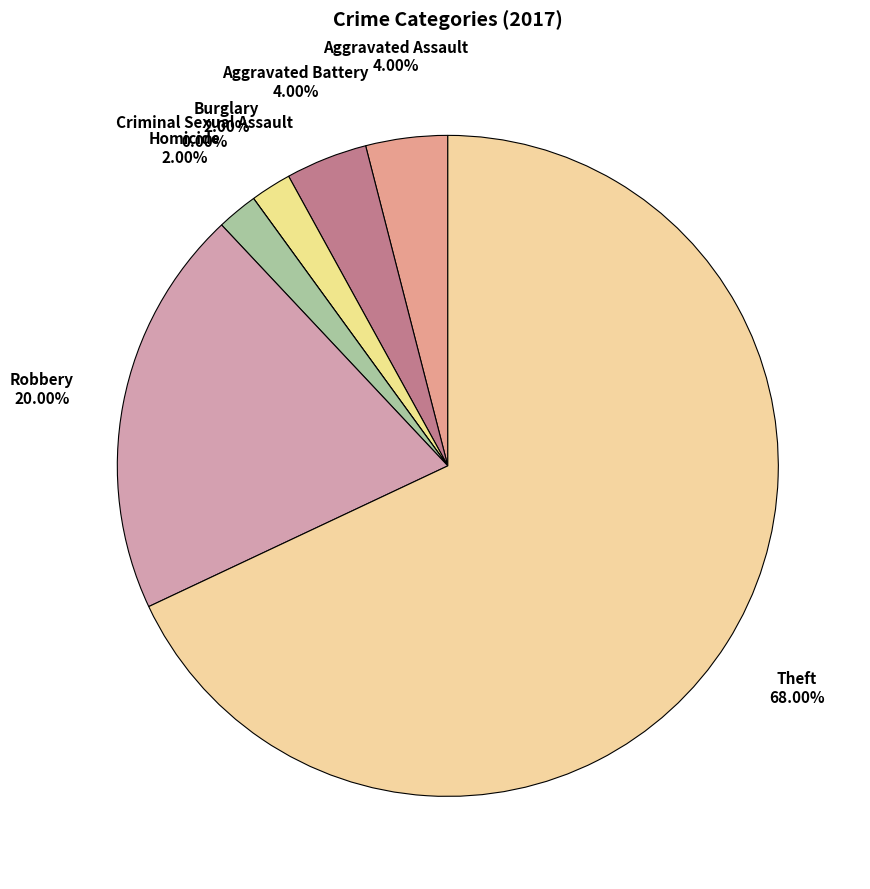

Count the number of slices in the pie.

7